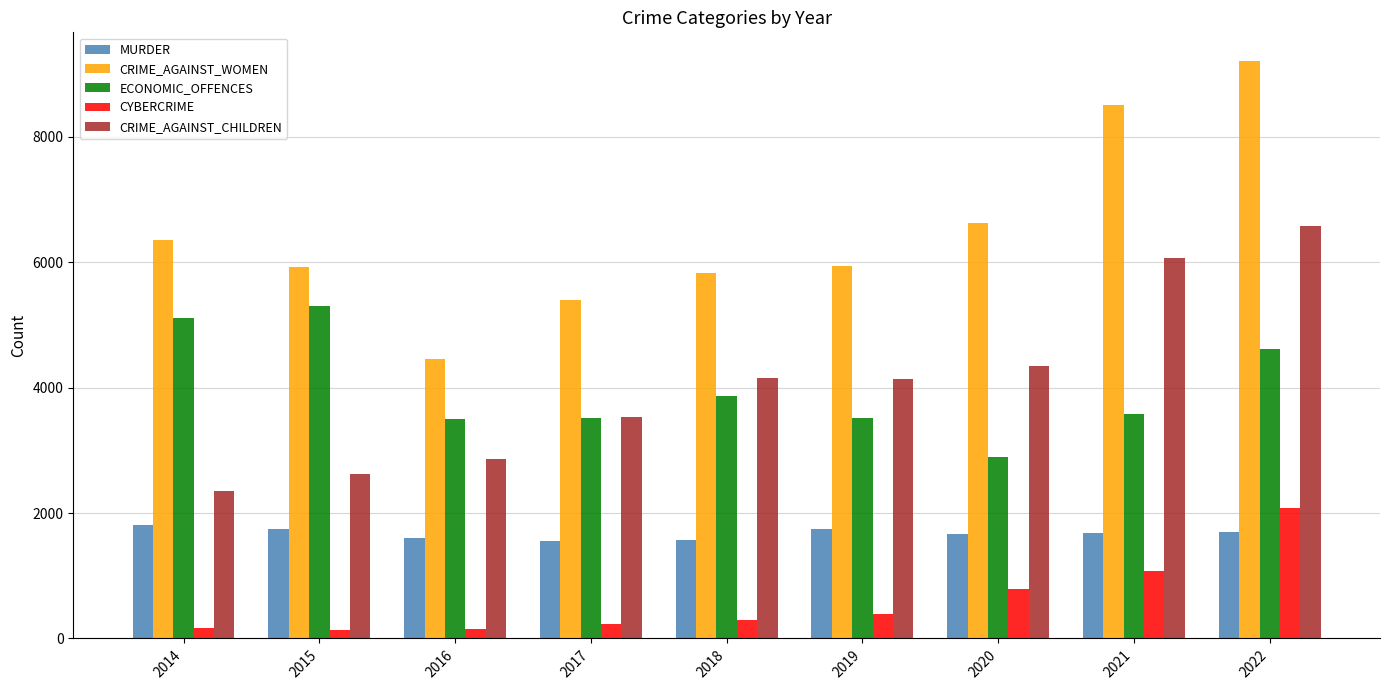

Rank the series by their maximum value, from highest to lowest.

CRIME_AGAINST_WOMEN, CRIME_AGAINST_CHILDREN, ECONOMIC_OFFENCES, CYBERCRIME, MURDER